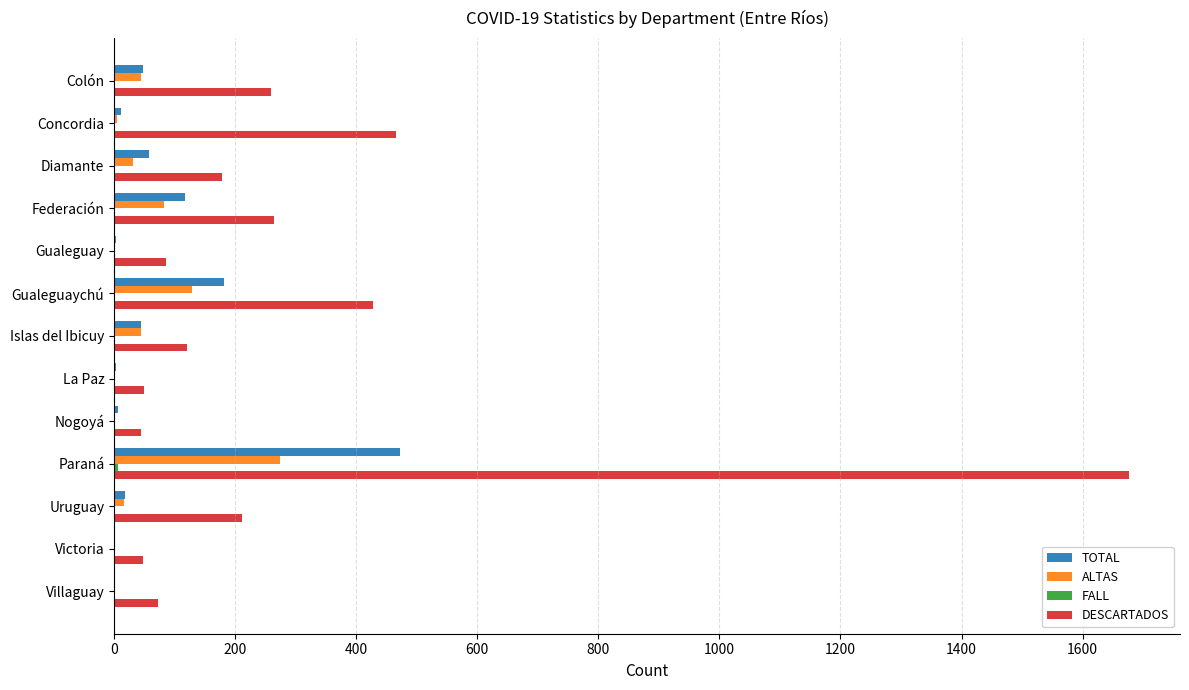

How many data points does each series have?

13